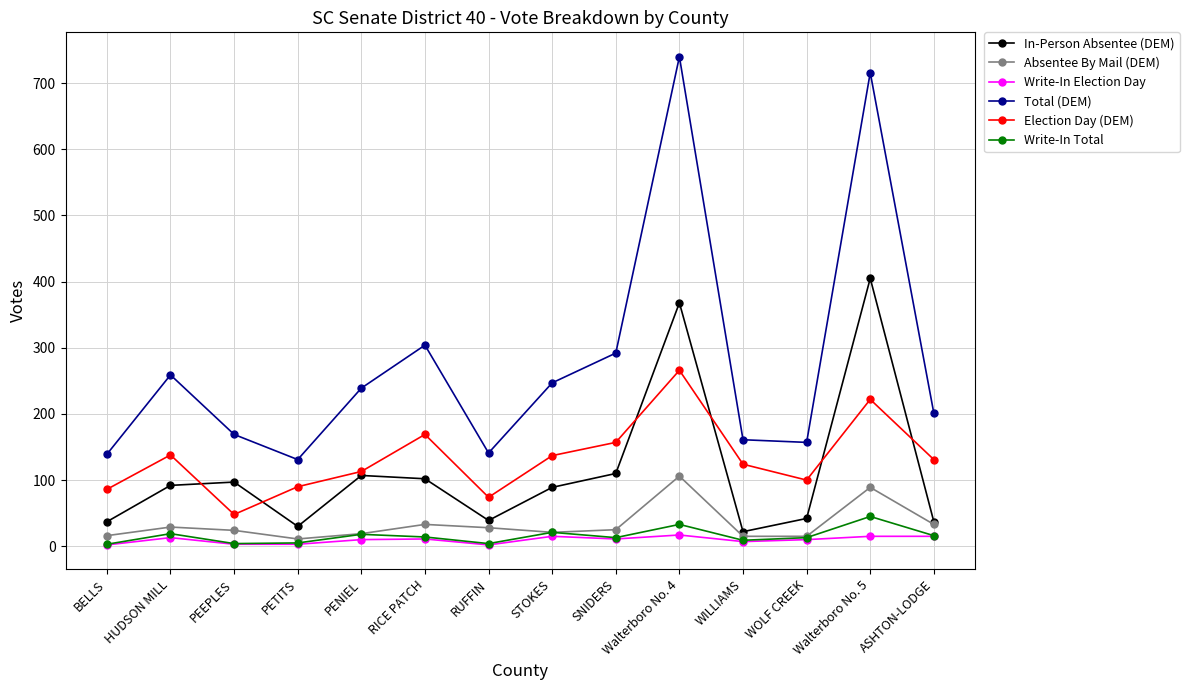

Is it true that Election Day (DEM) equals 162 at WILLIAMS?

False